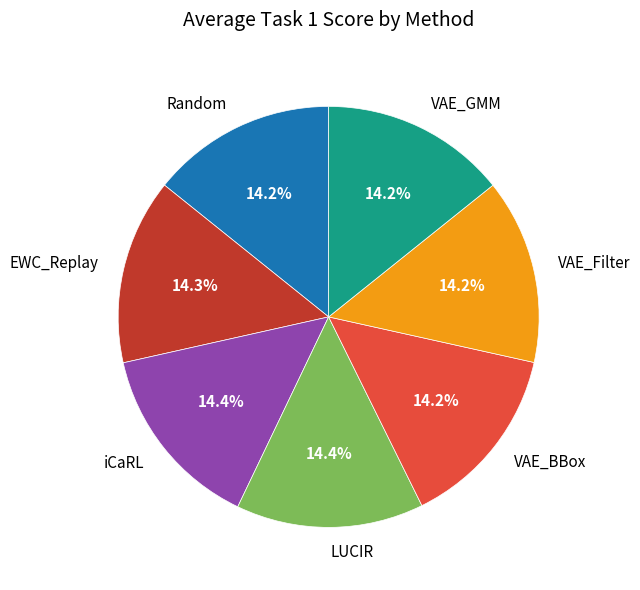

How much of the chart is everything except VAE_BBox?

85.7%